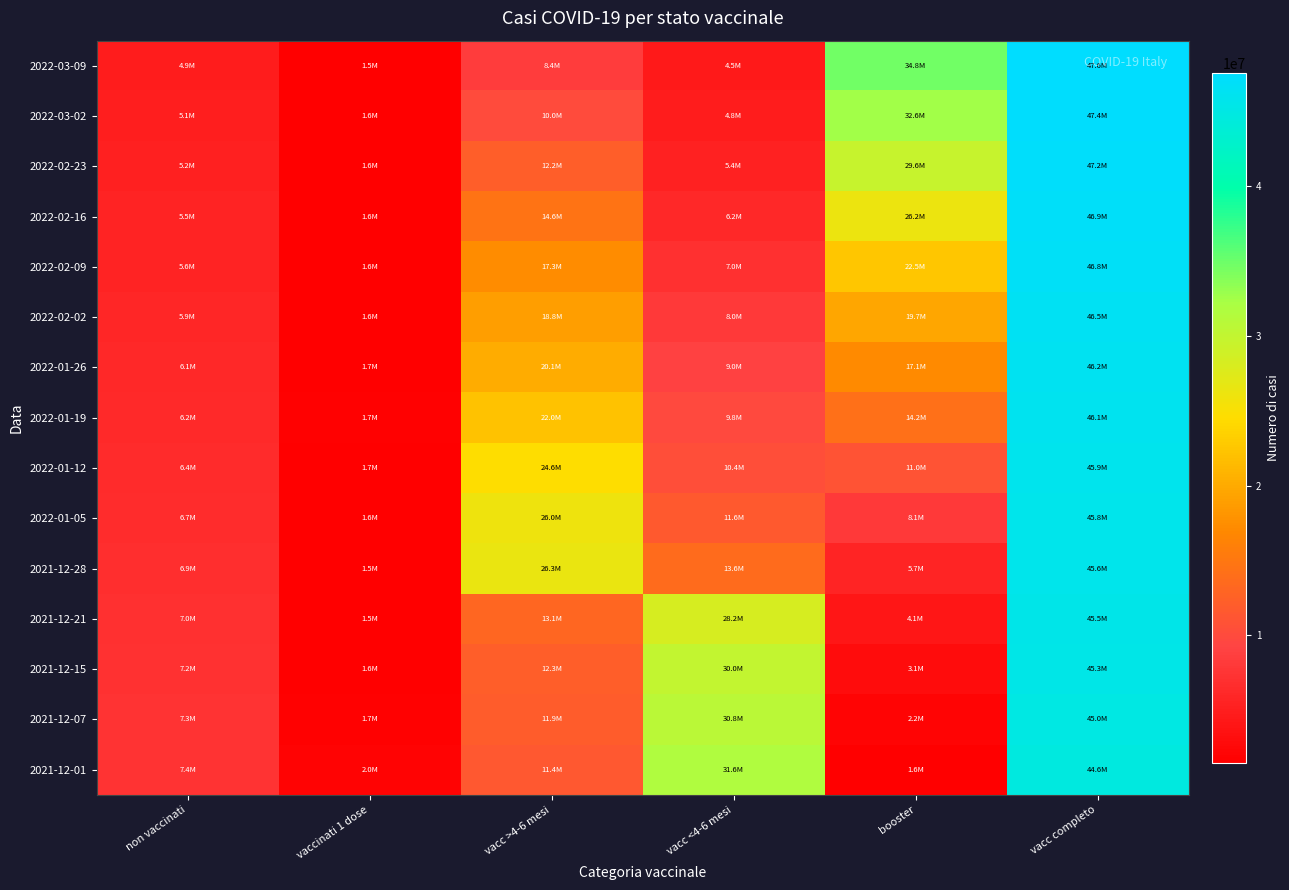

What is the total value across all series at vacc <4-6 mesi?

210870252